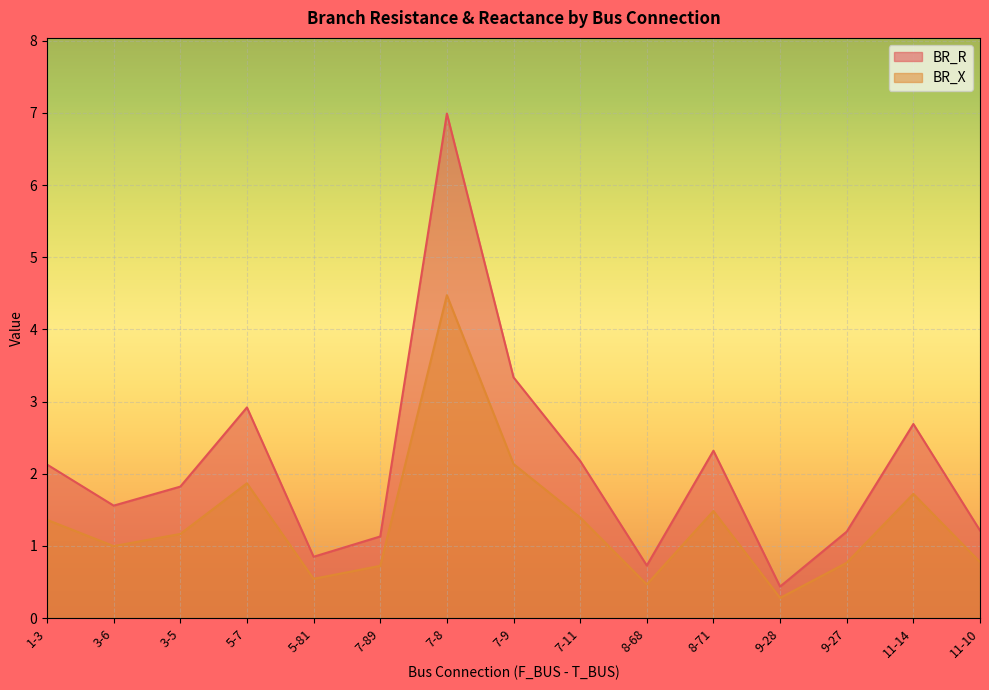

Where does the BR_X series first go above 1?

1-3